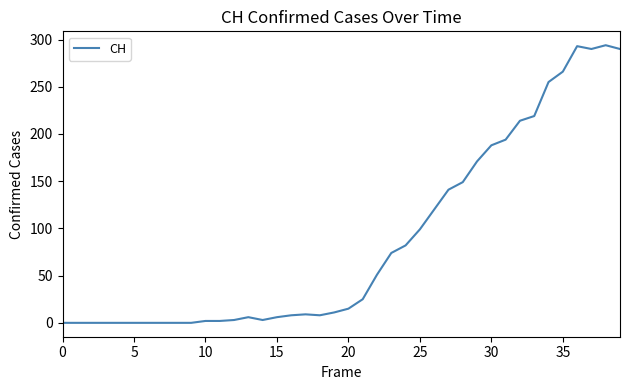

What is the difference between the maximum and minimum values?

294